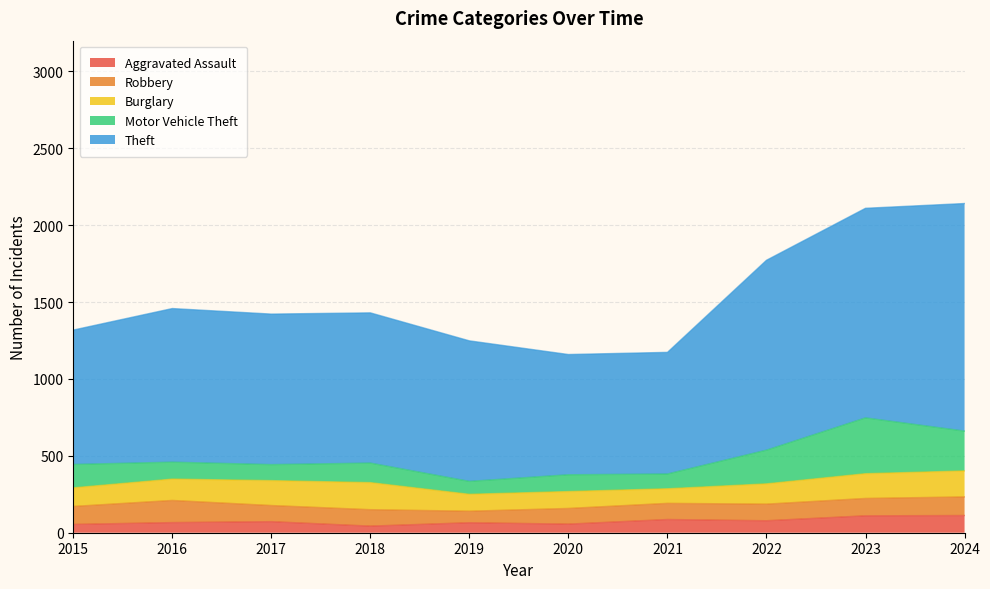

Reading left to right, what are all the values shown in this chart?

Aggravated Assault: 54	66	72	43	65	56	86	78	110	112
Robbery: 117	144	105	107	75	102	105	108	113	121
Burglary: 121	139	162	176	110	110	95	132	161	169
Motor Vehicle Theft: 152	110	104	127	84	109	96	219	363	259
Theft: 874	999	979	977	914	782	791	1235	1363	1480